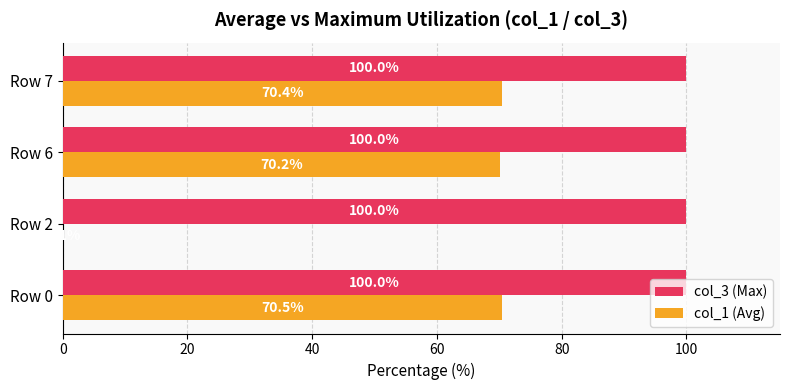

Where is col_1 (Avg) nearest to the value 35?

Row 2